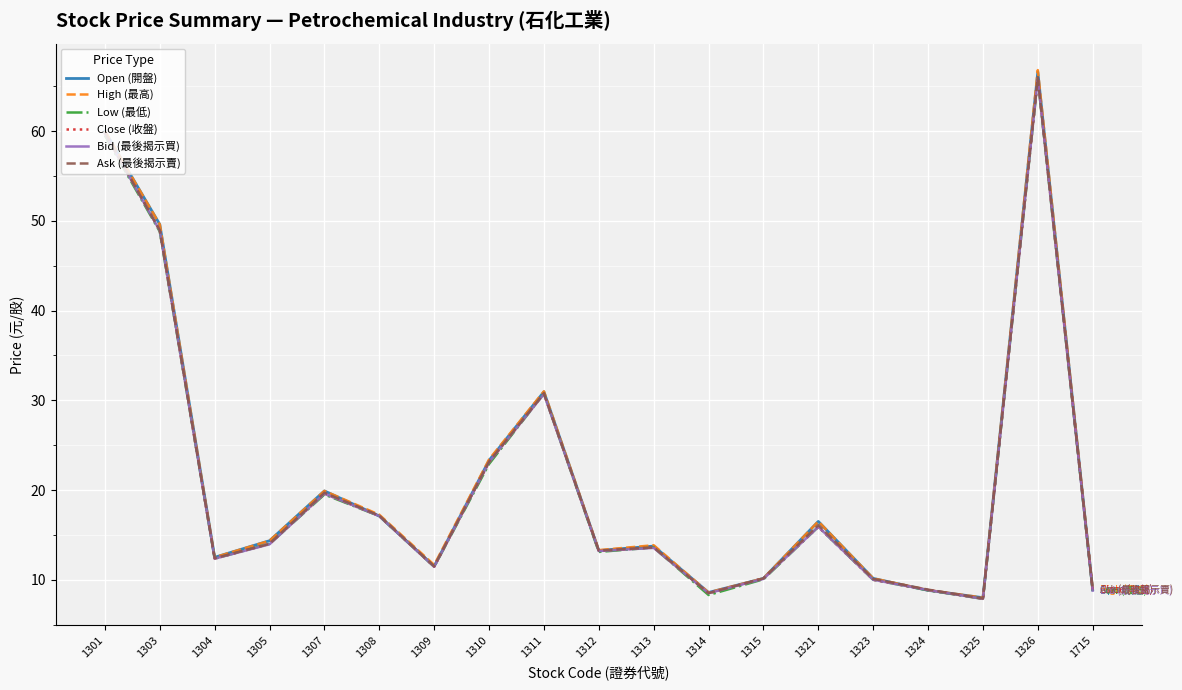

How many series are shown in this chart?

6